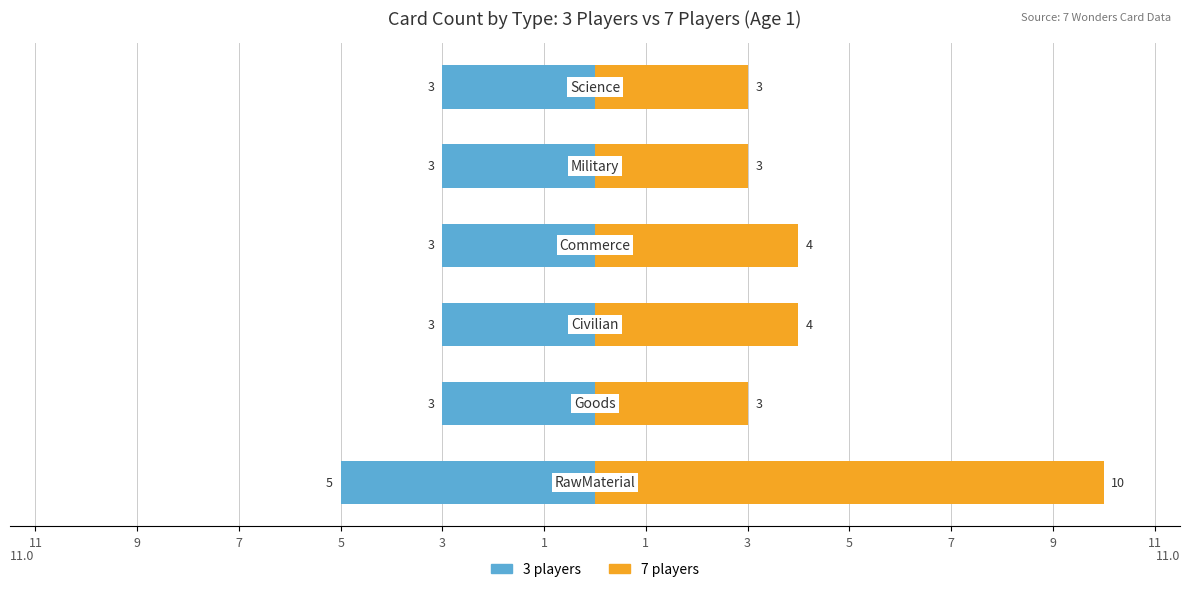

How many values in the 7 players series are below 4?

3